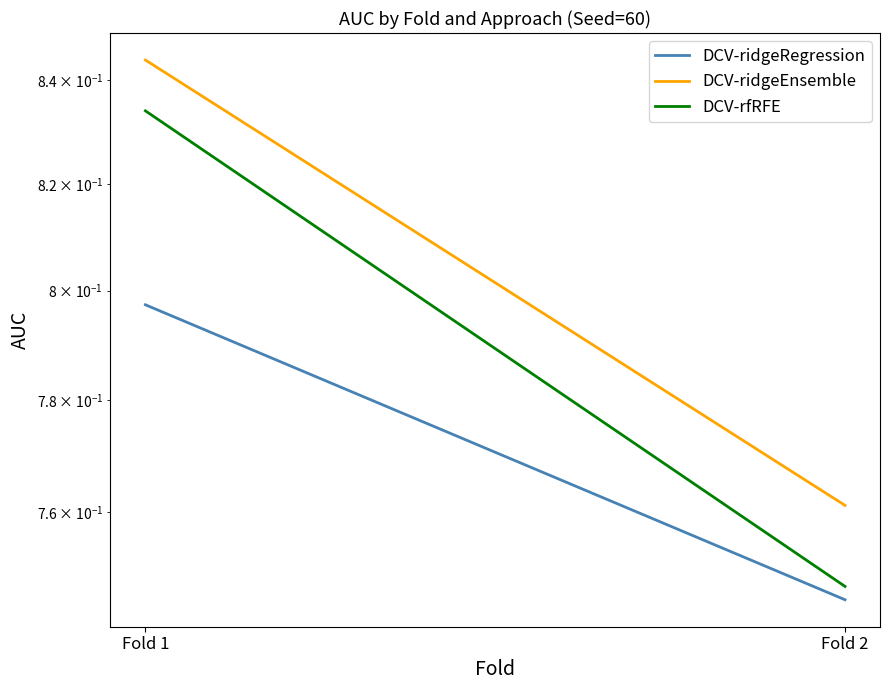

Rank the series by their maximum value, from lowest to highest.

DCV-ridgeRegression, DCV-rfRFE, DCV-ridgeEnsemble